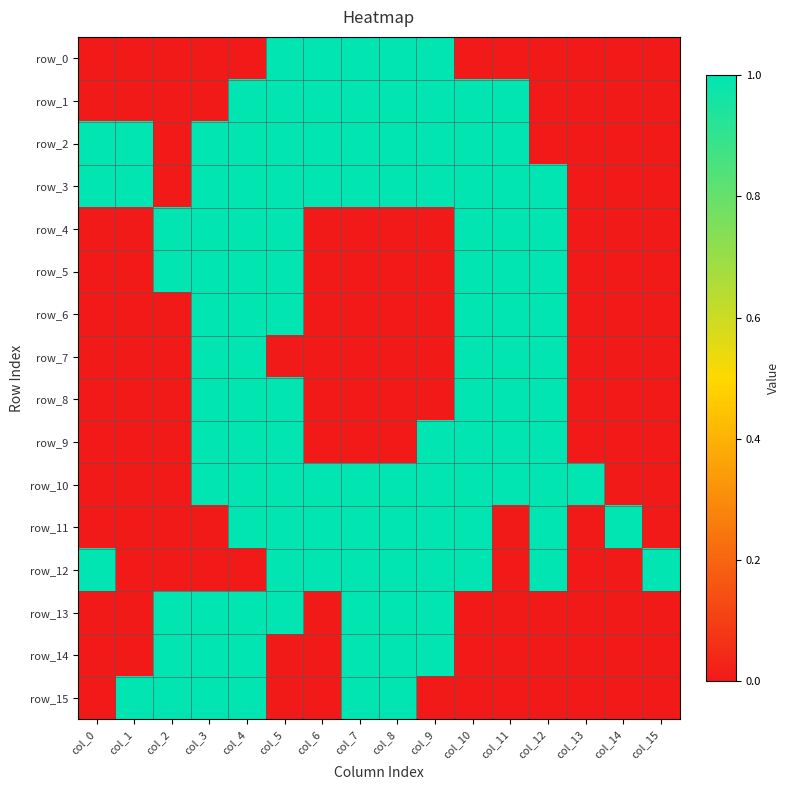

How many data points in row_6 are above 0?

6